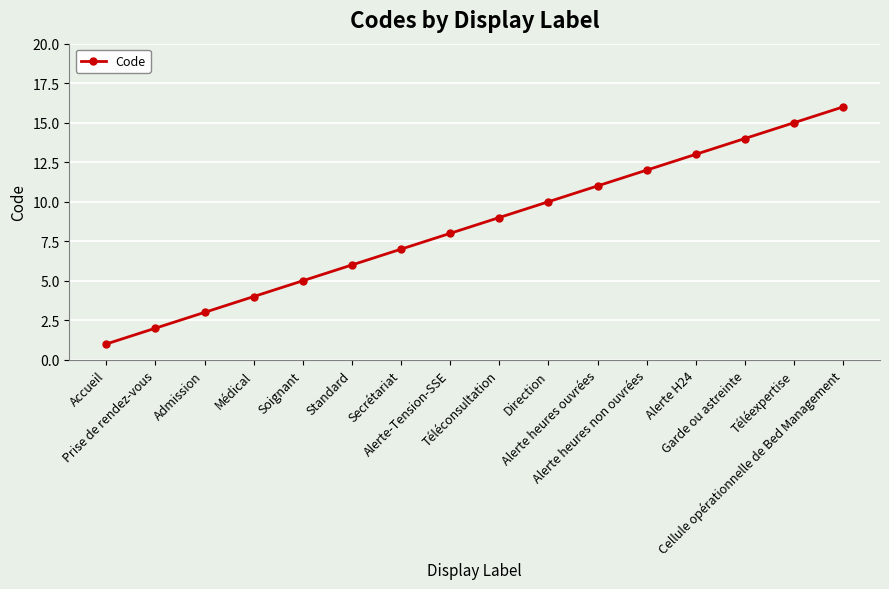

Where is the data nearest to the value 8?

Alerte-Tension-SSE